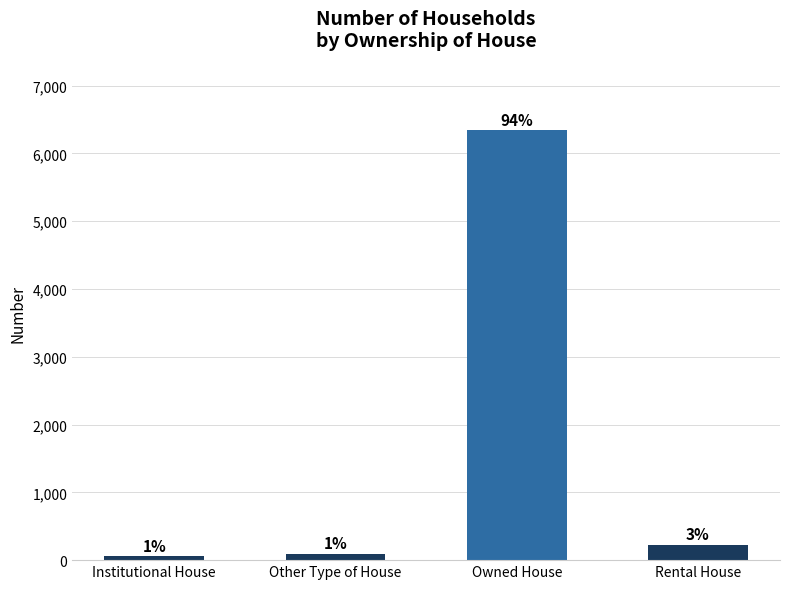

List the labels in order of value, largest first.

Owned House, Rental House, Other Type of House, Institutional House